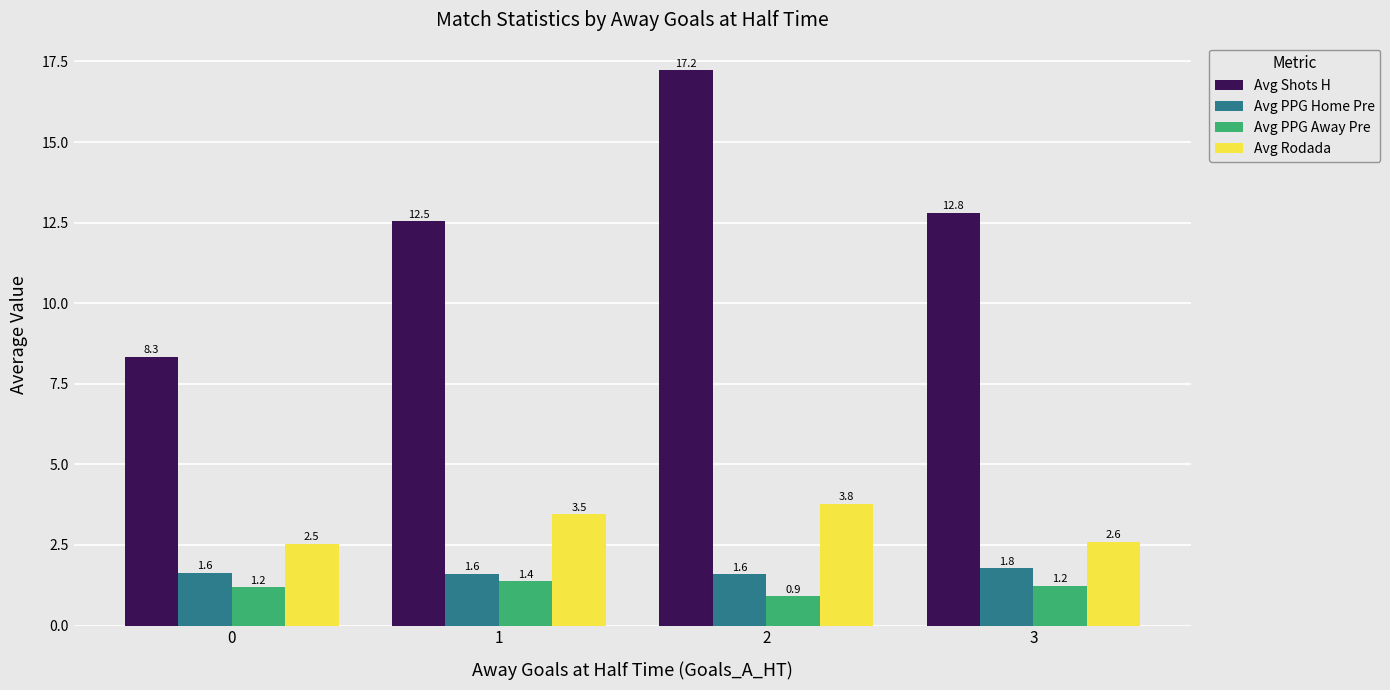

Between 0 and 2, which series saw the biggest shift?

Avg Shots H